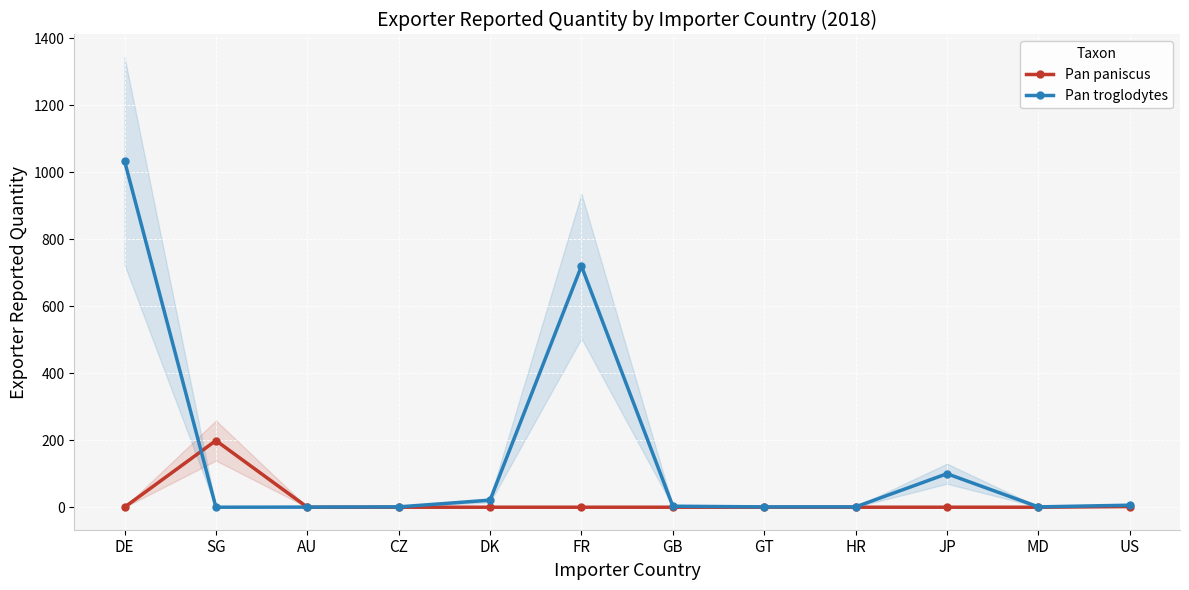

What is the total value across all series at FR?

720.0